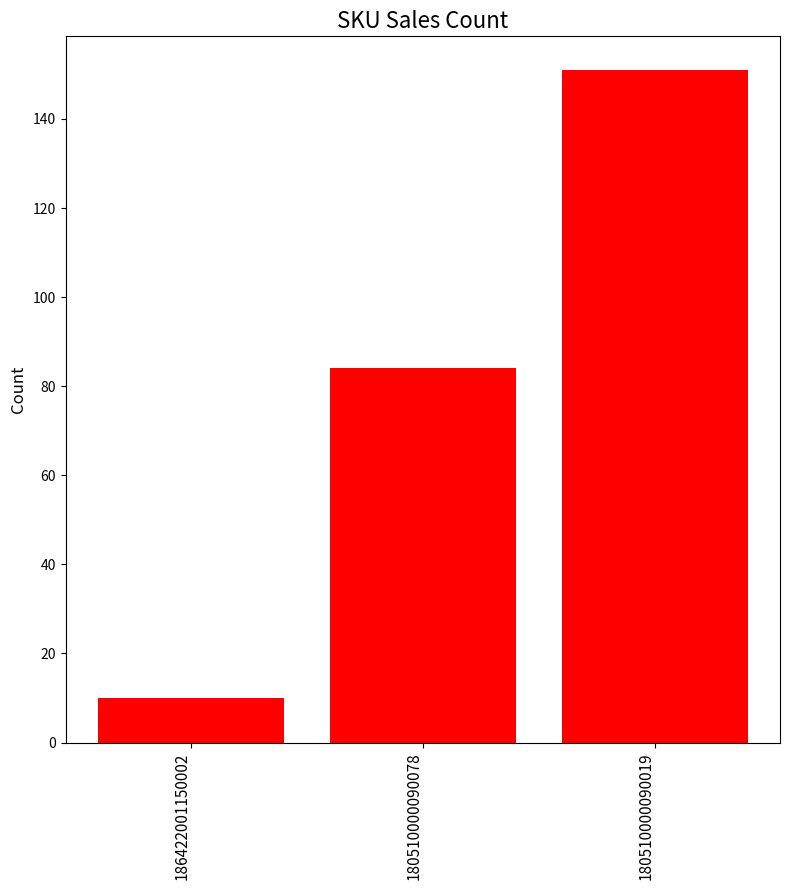

True or false: the data shows 84 at 180510000090019.

False